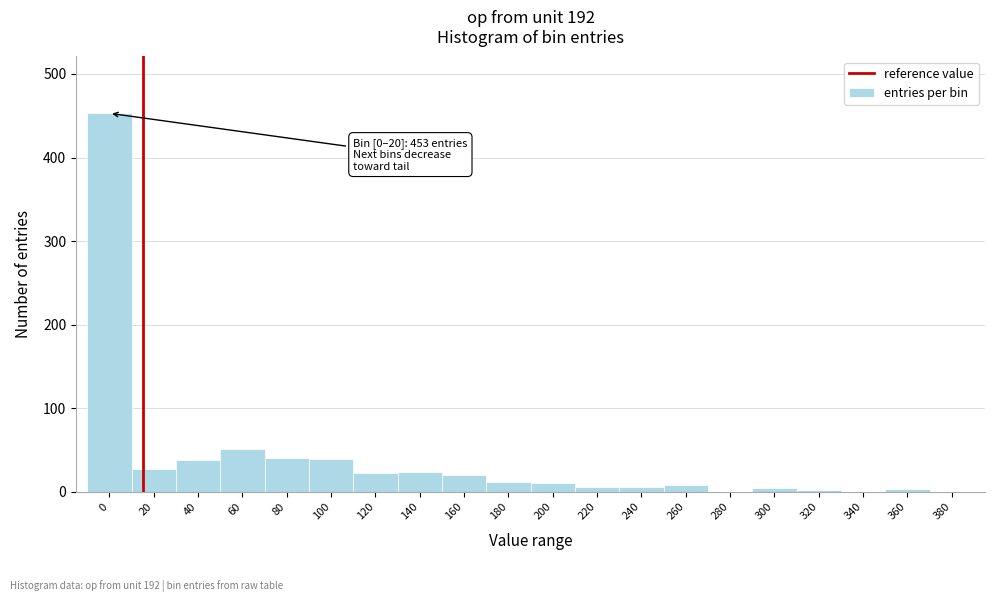

What is the sum of all values?

769